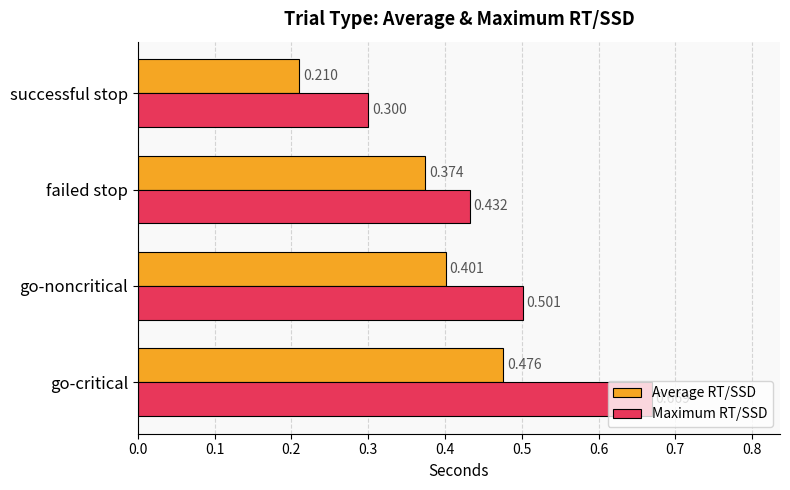

At which category does the chart reach its minimum across all series?

successful stop